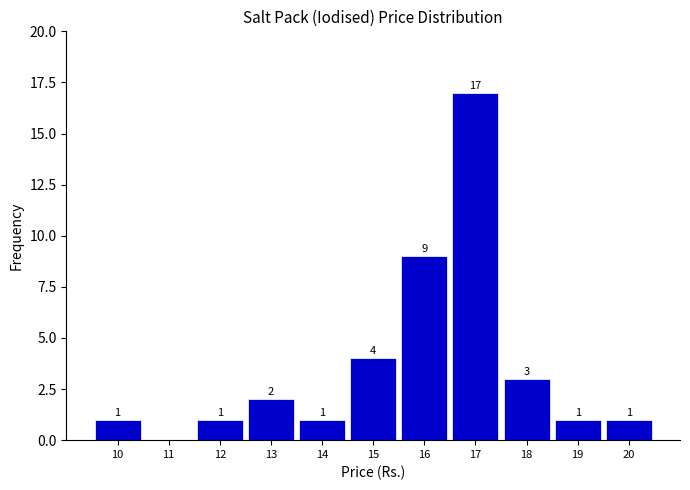

Reading left to right, list all the values displayed in this chart.

10=1	11=0	12=1	13=2	14=1	15=4	16=9	17=17	18=3	19=1	20=1